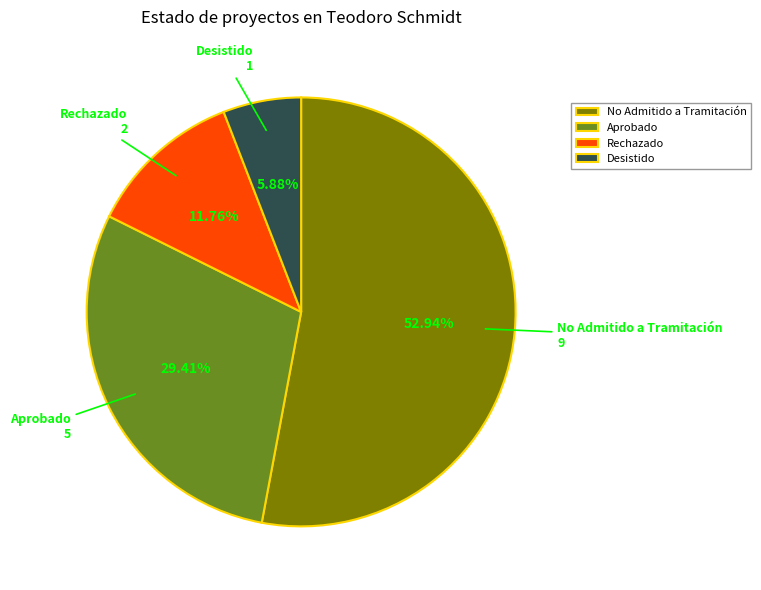

Does any single category account for the majority?

Yes